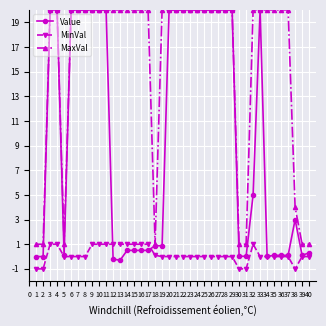

Is the value of MaxVal at 6 greater than the value of MinVal at 4?

Yes